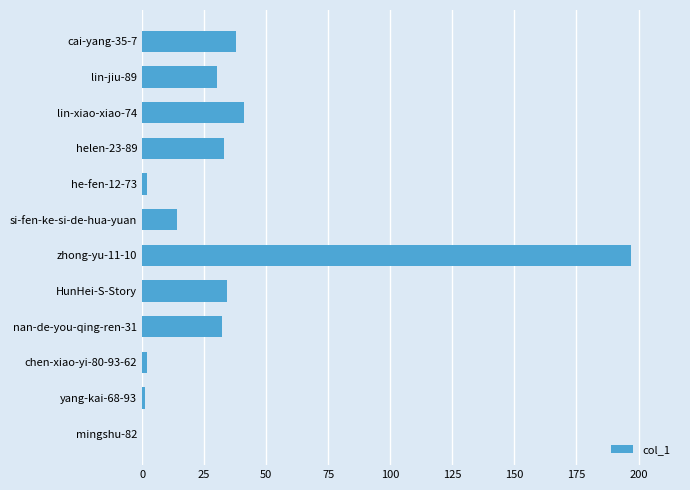

Where is the data nearest to the value 98?

lin-xiao-xiao-74